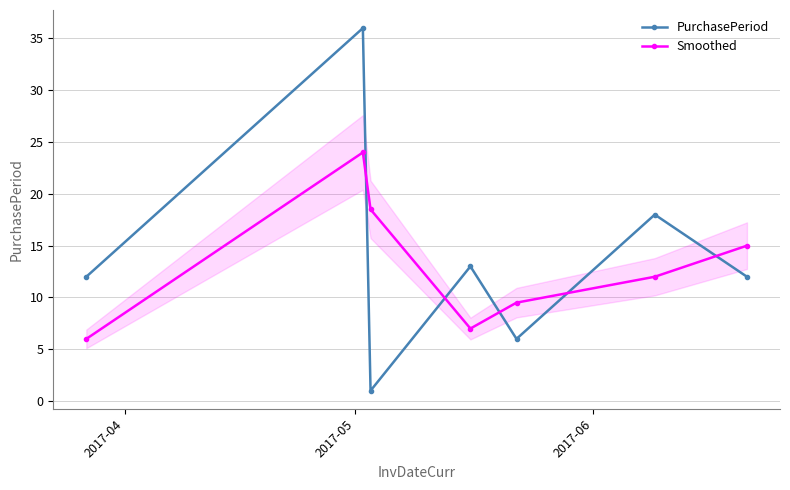

How many interior local peaks does the PurchasePeriod series have?

3